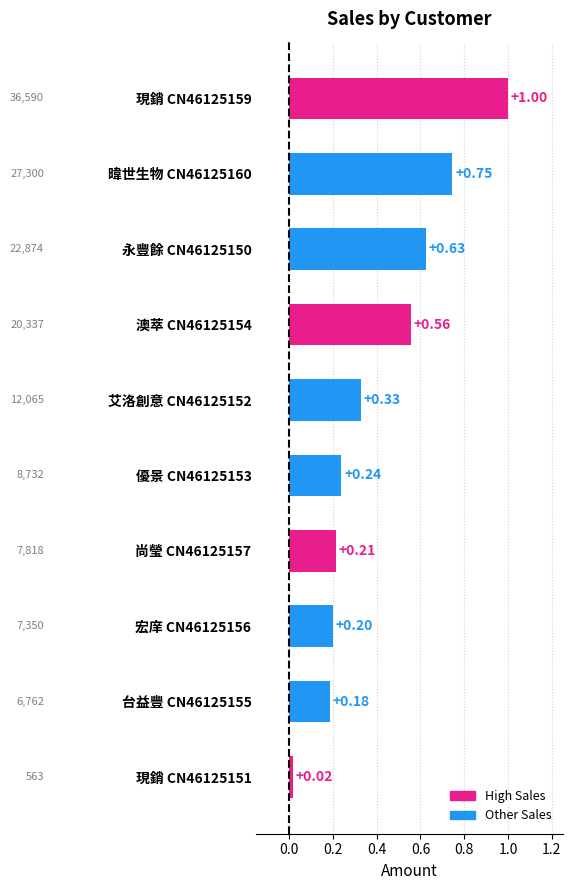

Which has a higher value, 尚瑩 CN46125157 or 宏庠 CN46125156?

尚瑩 CN46125157